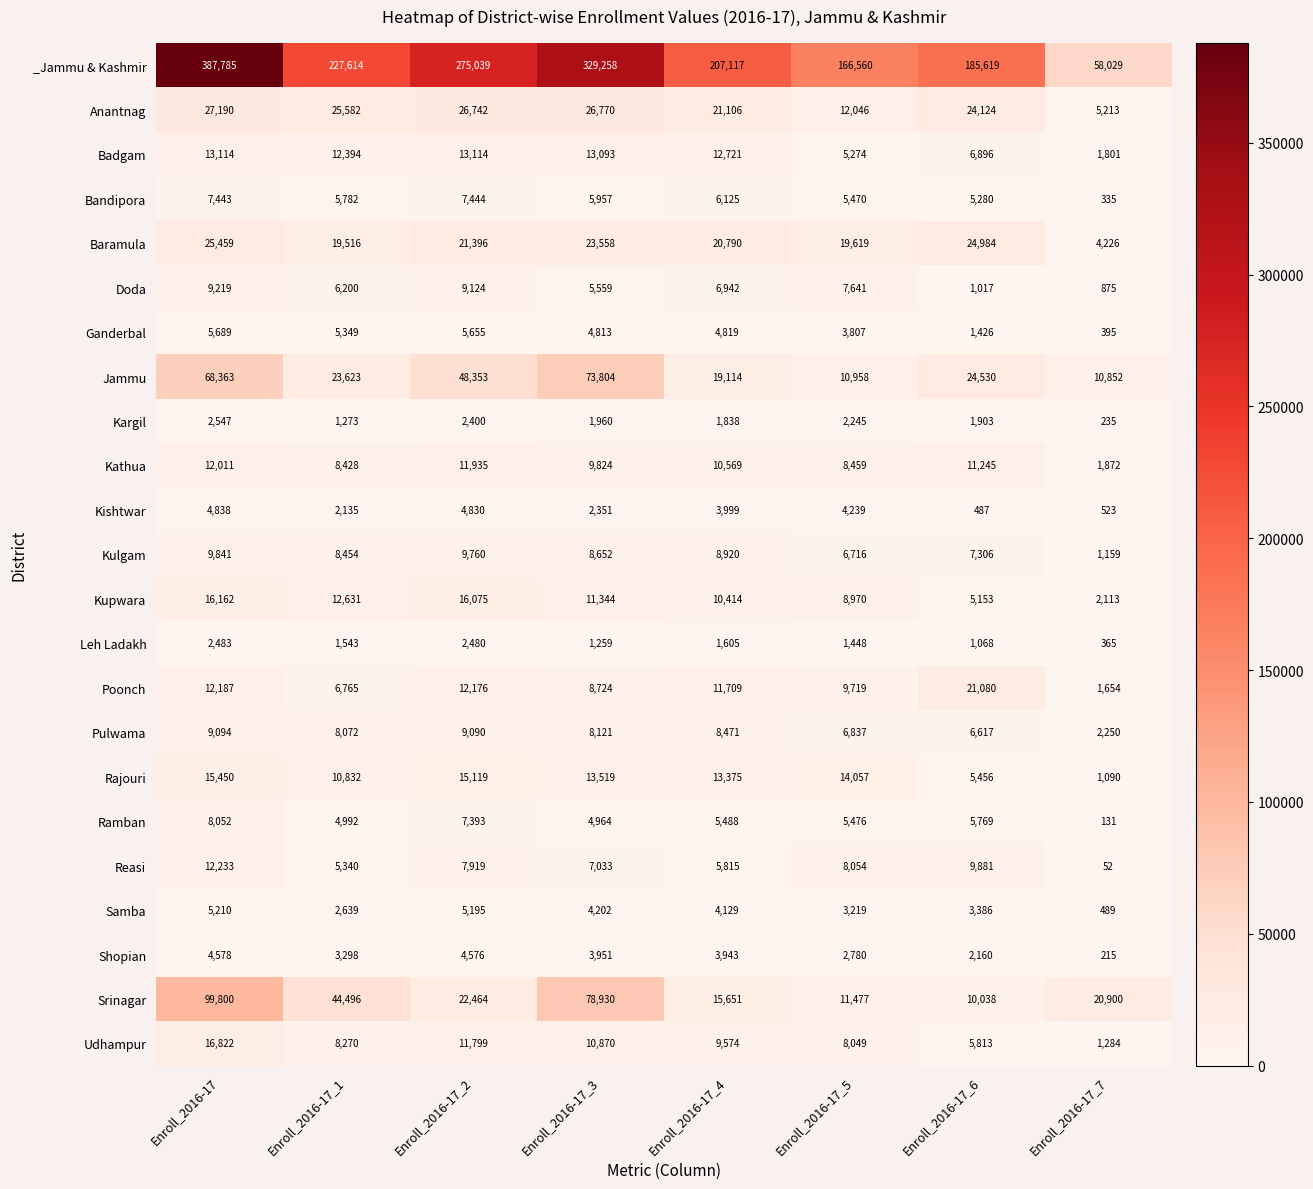

What is the average value of the Anantnag series?

21097